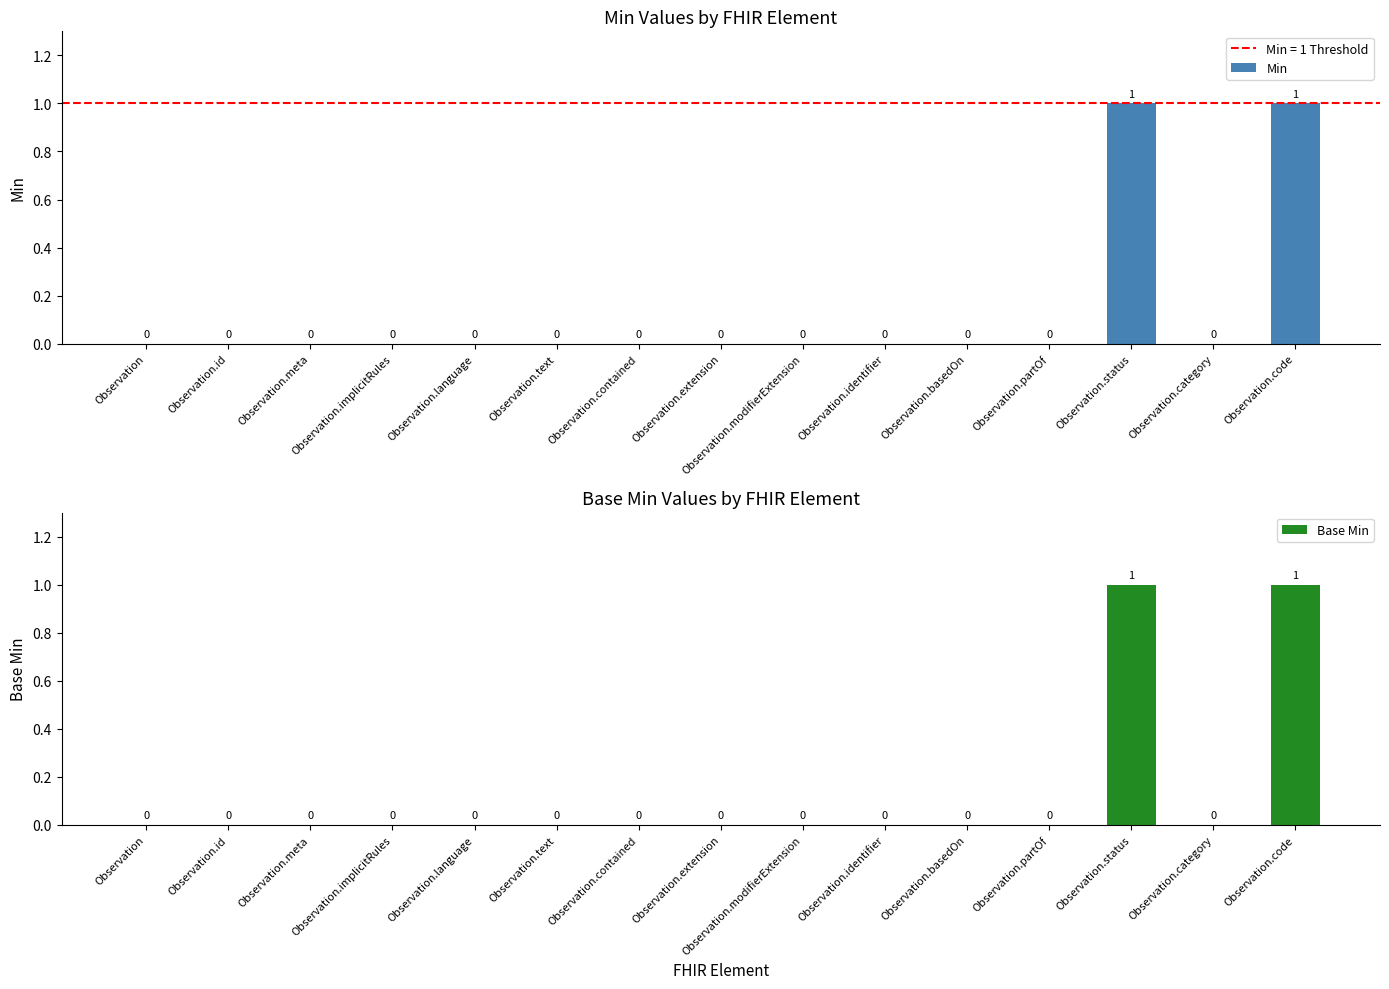

What position from the right is Observation.extension?

8